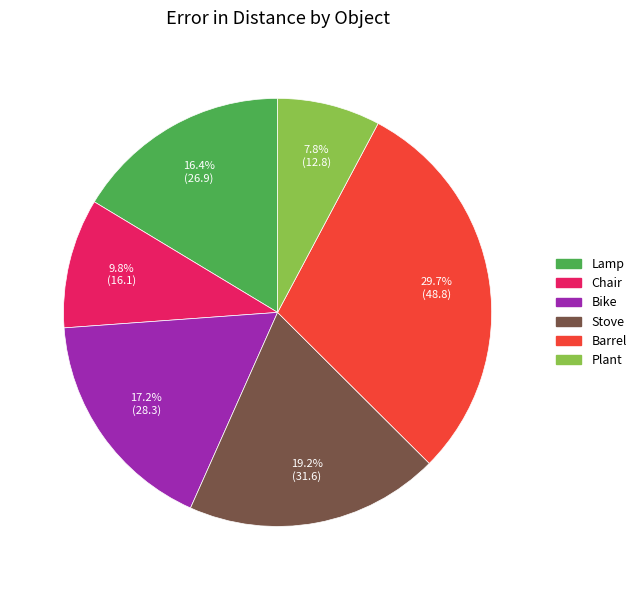

True or false: Stove accounts for 19% of the total.

True